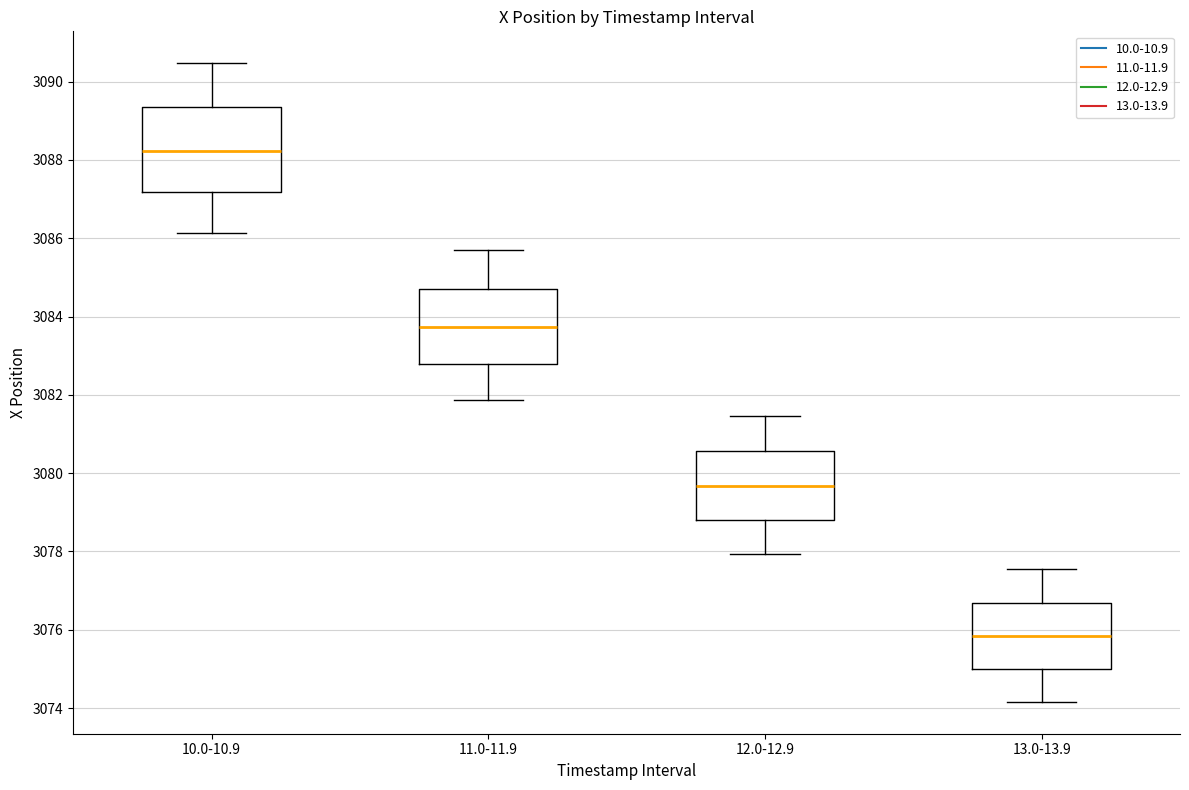

Which box is the tallest, from its lower edge to its upper edge?

10.0-10.9